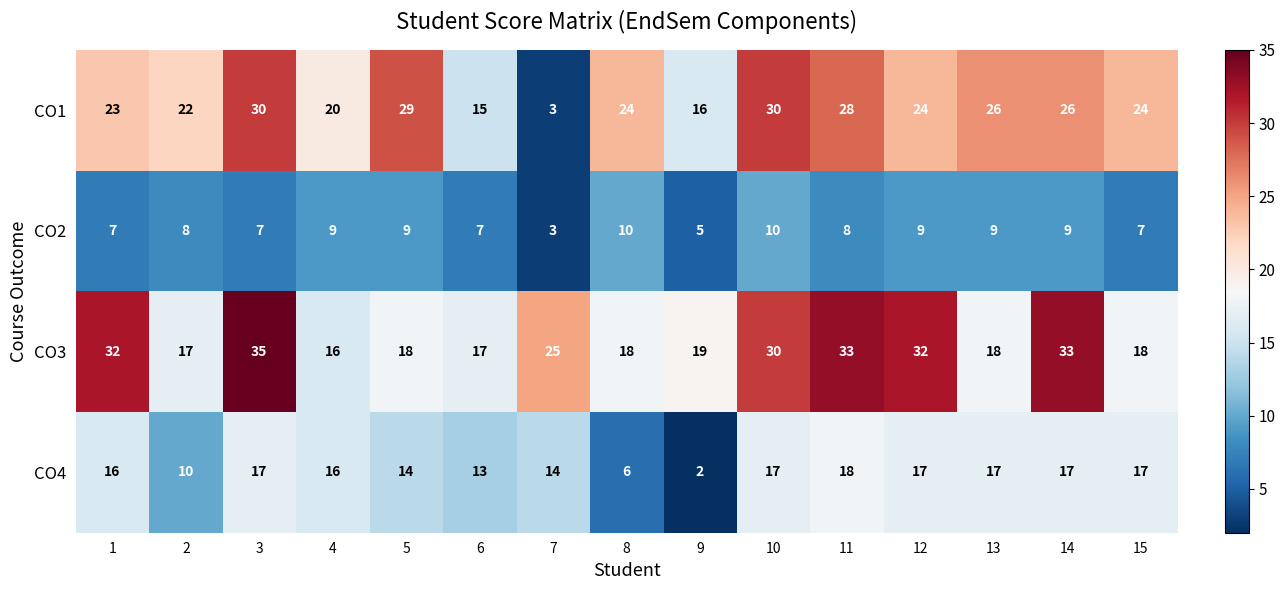

Which series has the widest spread of values?

CO1